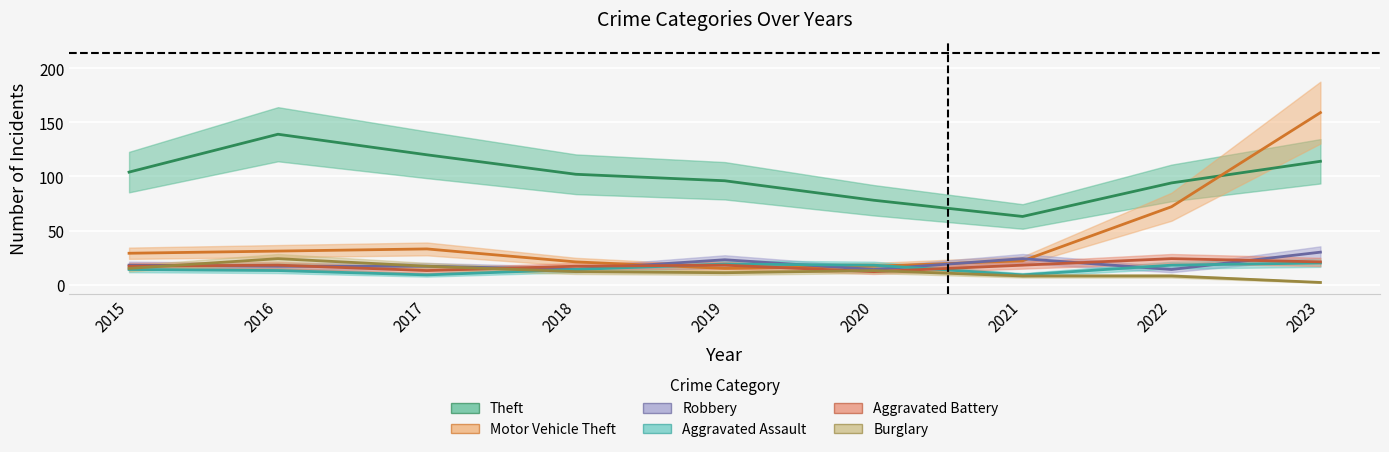

Reading left to right, transcribe all the data shown in this chart.

Theft: 104	139	120	102	96	78	63	94	114
Motor Vehicle Theft: 29	31	33	21	15	17	22	72	159
Robbery: 18	17	17	14	23	14	24	14	30
Aggravated Assault: 14	13	9	14	19	18	9	18	20
Aggravated Battery: 17	18	13	17	18	12	18	24	21
Burglary: 15	24	17	12	11	13	8	8	2